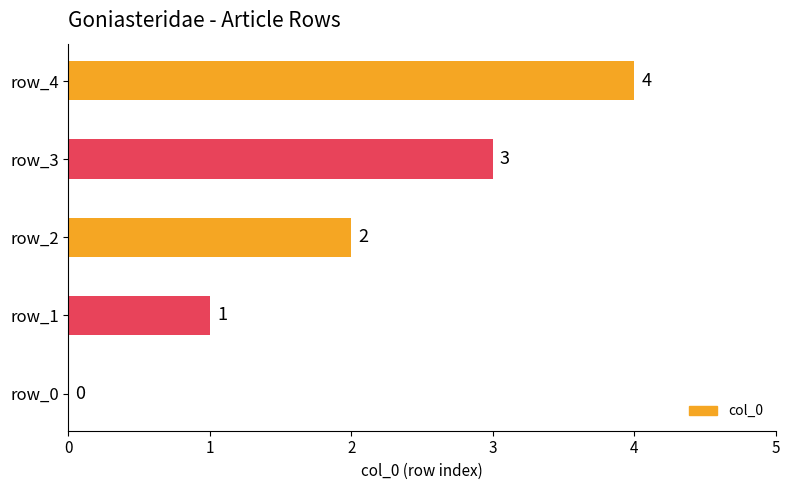

What is the sum of all values?

10